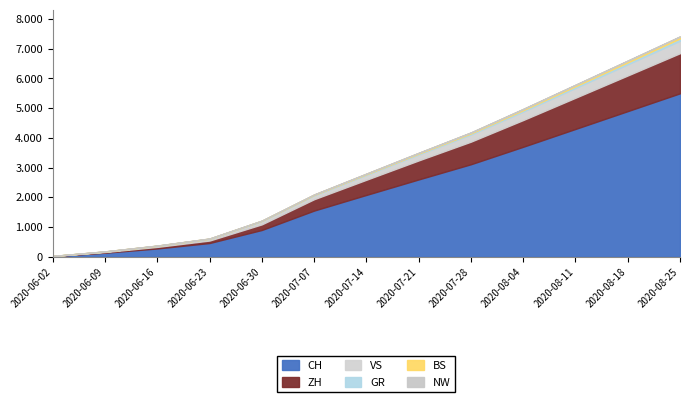

True or false: NW and GR cross at least once.

False